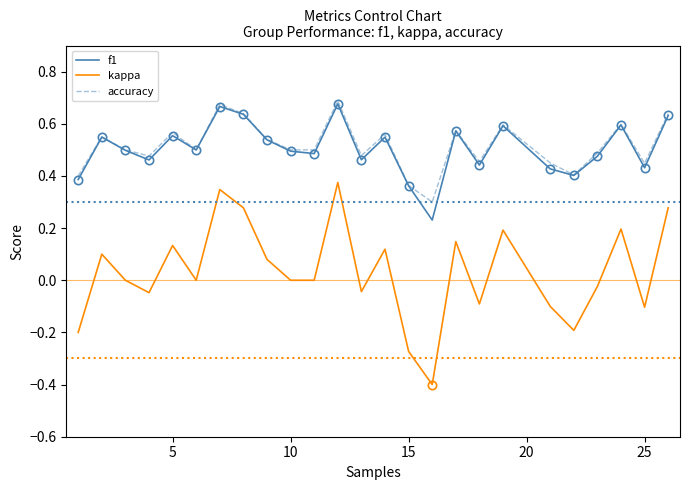

Which series has the widest spread of values?

kappa